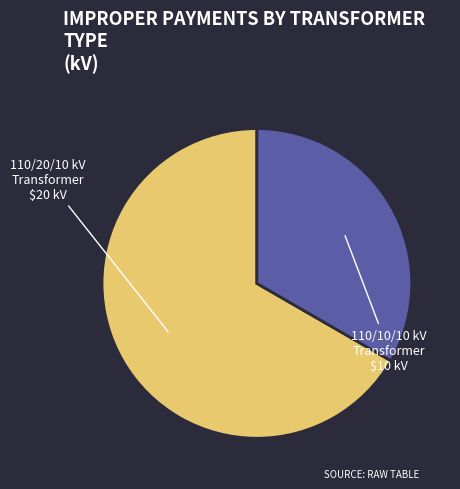

Which category has the smallest portion of the pie?

110/10/10 kV Transformer